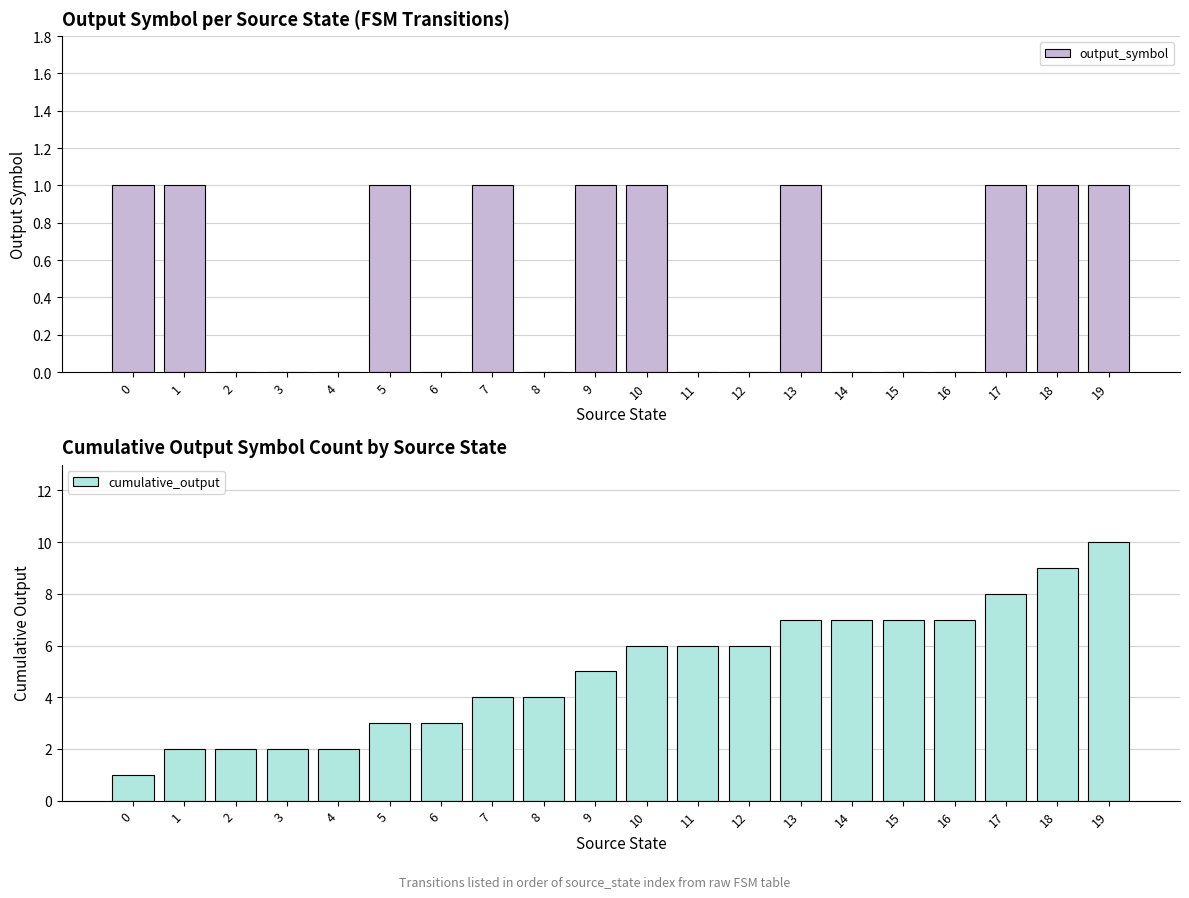

Rank the series by their average value, from highest to lowest.

cumulative_output, output_symbol